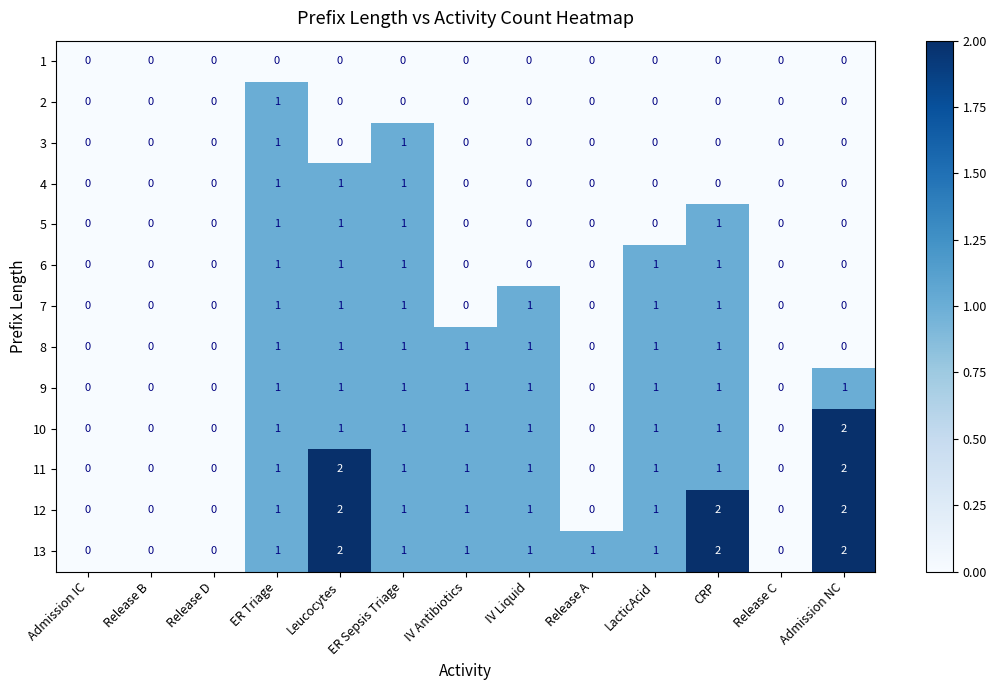

Which series has the largest total across all categories?

13